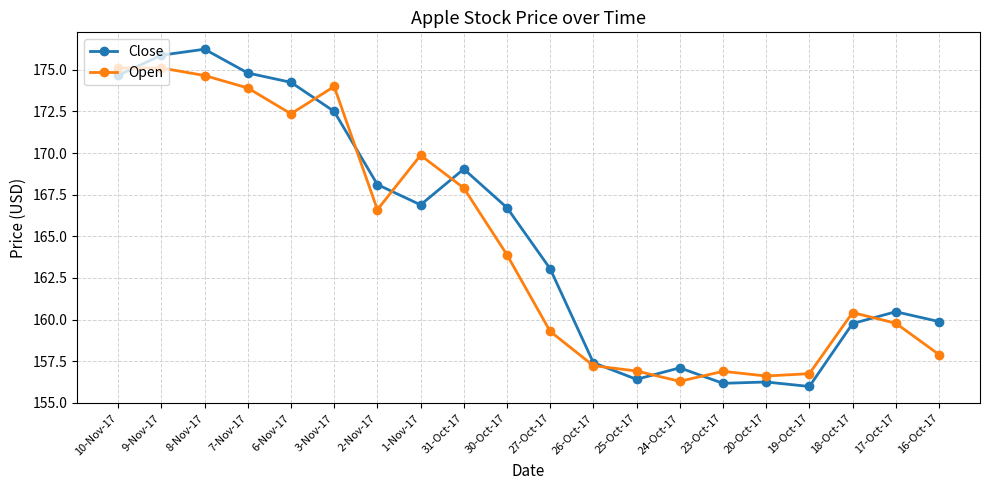

True or false: Open has a value of 156.3 at 24-Oct-17.

True